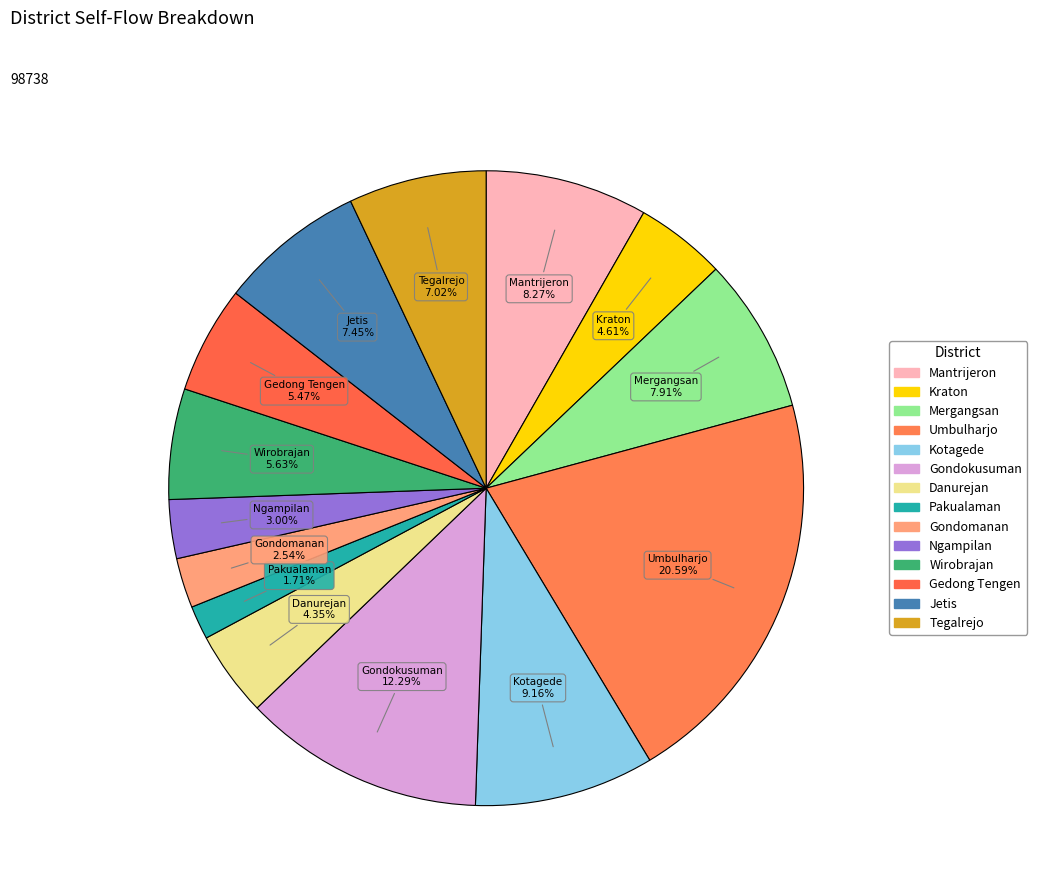

Is there any slice that represents more than half of the pie?

No